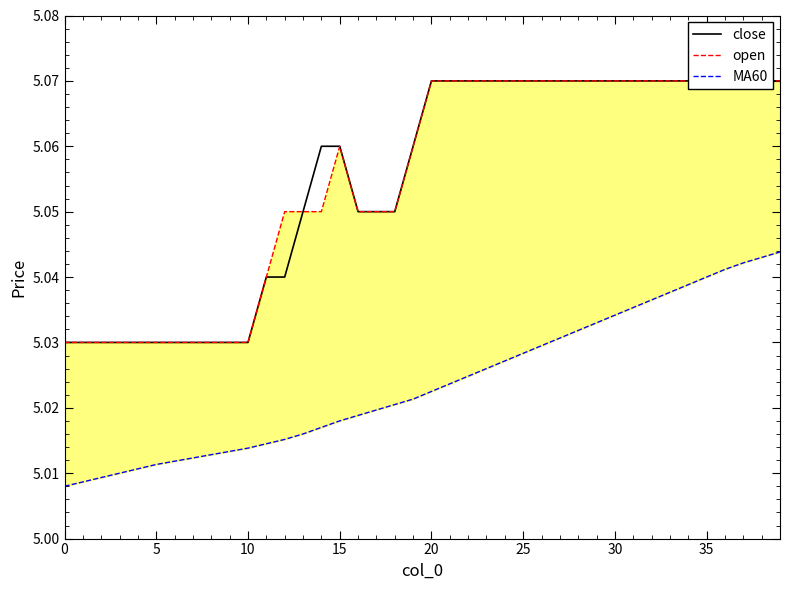

In open, how many points are higher than both neighbors (excluding endpoints)?

1